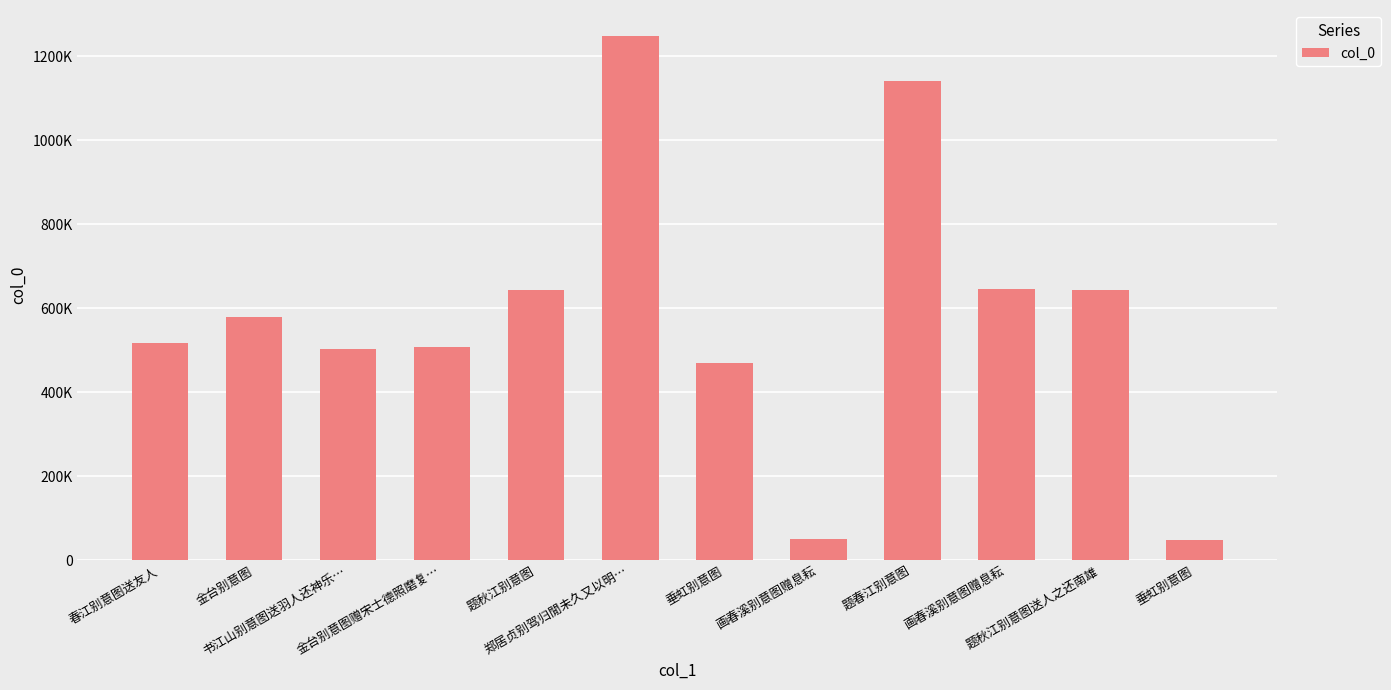

What is the sum of the values at 金台别意图赠宋士德照磨复… and 题秋江别意图送人之还南雄?

1149725